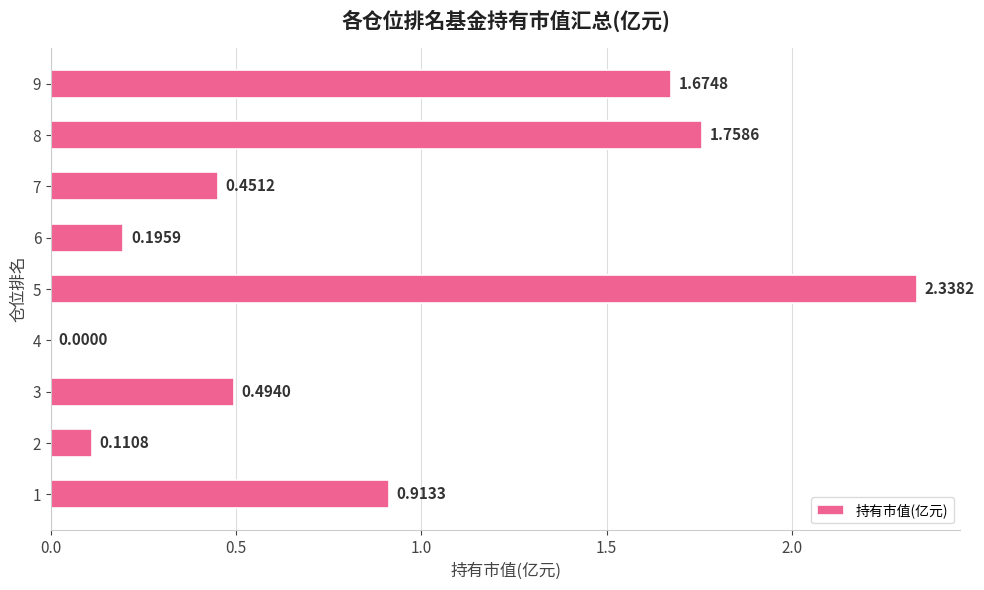

What is the sum of all values?

7.9